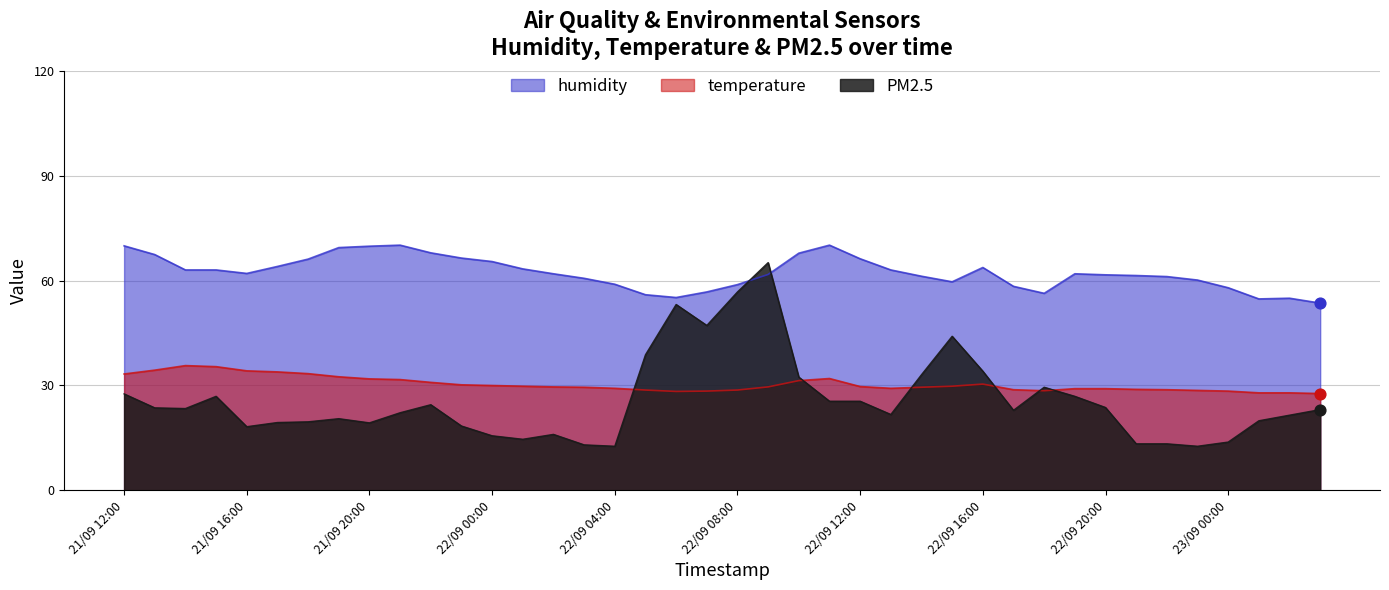

Is the value of PM2.5 at 21/09 16:00 greater than the value of humidity at 23/09 01:00?

No